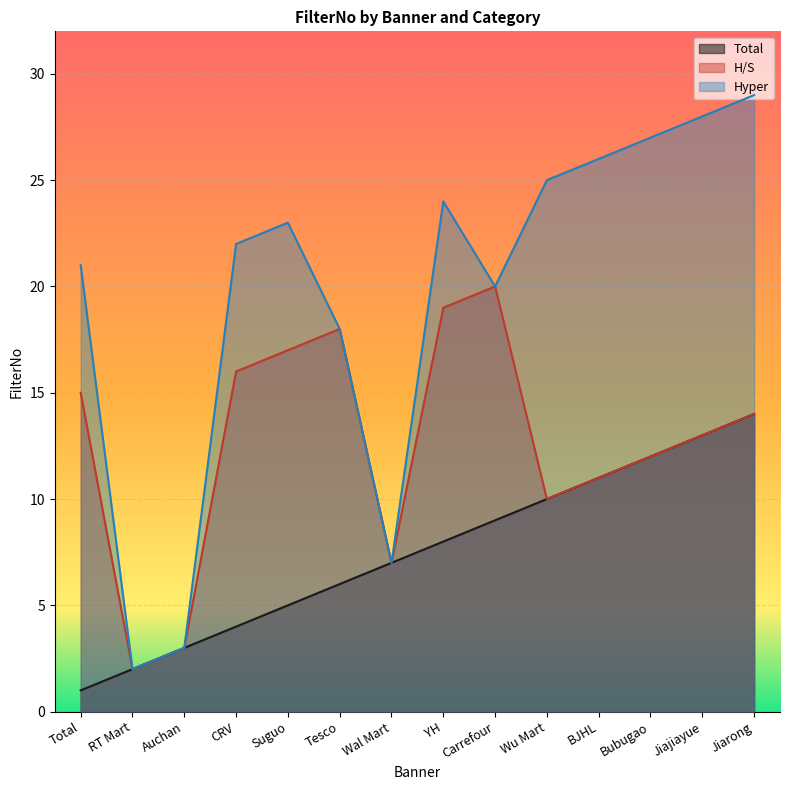

Where is H/S nearest to the value 11?

BJHL